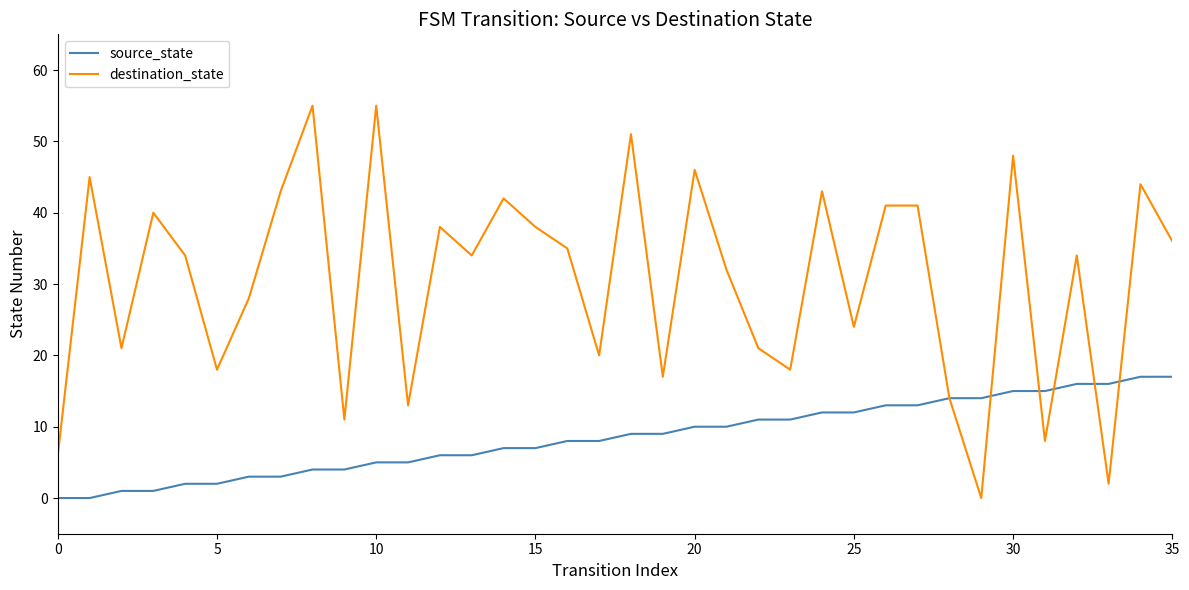

Which series has the largest total across all categories?

destination_state